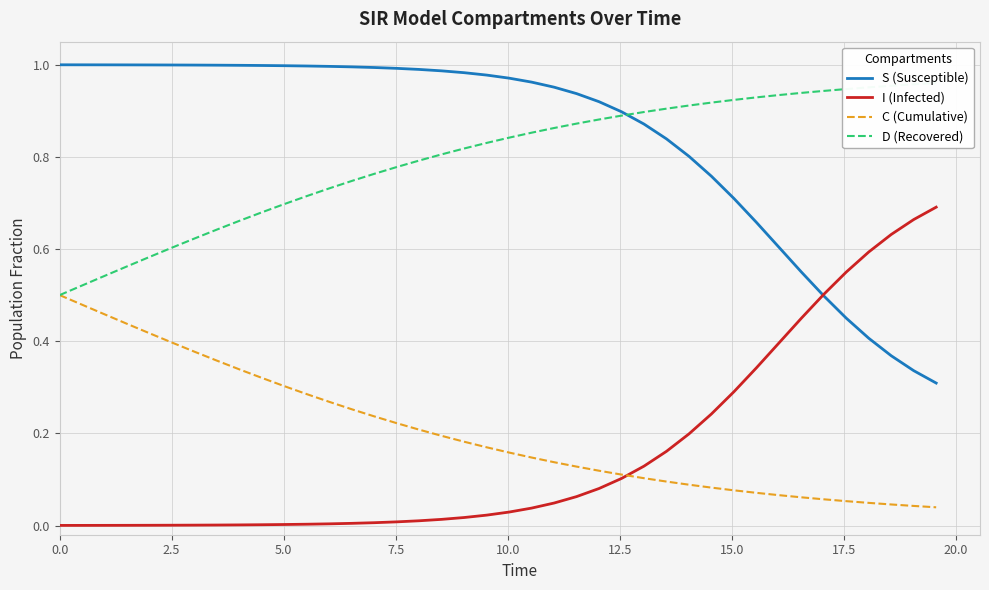

Which series has the widest spread of values?

S (Susceptible)